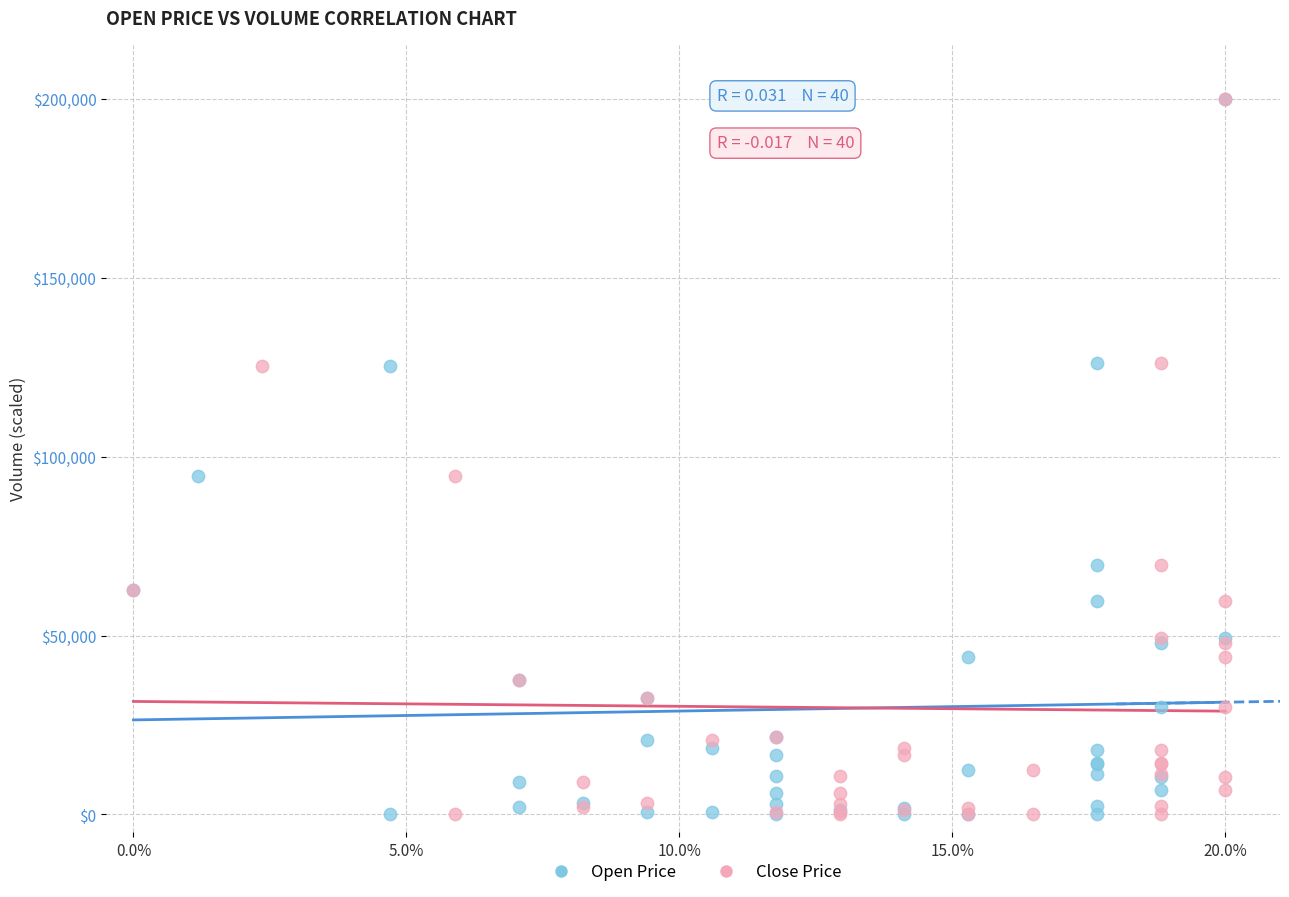

What are all the series names shown in the legend?

Open Price, Close Price